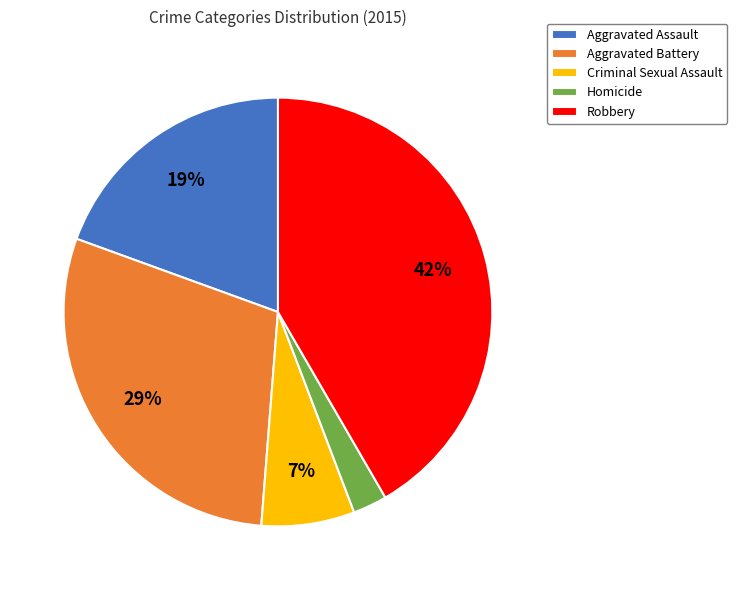

To the nearest percent, what is the combined percentage of Aggravated Assault and Homicide?

22%